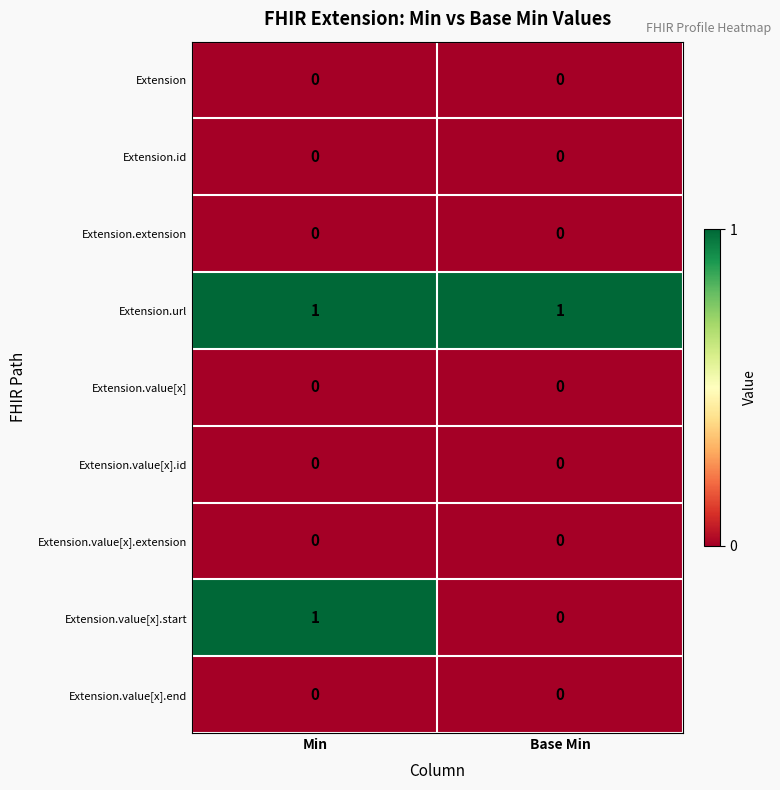

Which series has the largest range (max minus min)?

Extension.value[x].start